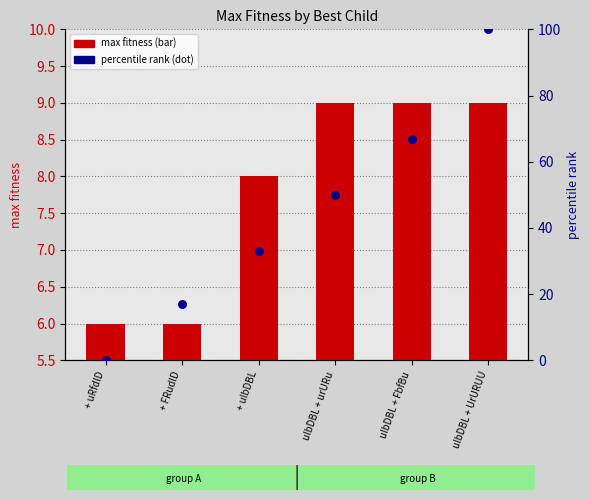

Is the value of percentile rank within the sample at ulbDBL + FbfBu greater than the value of max fitness at + FRudlD?

Yes